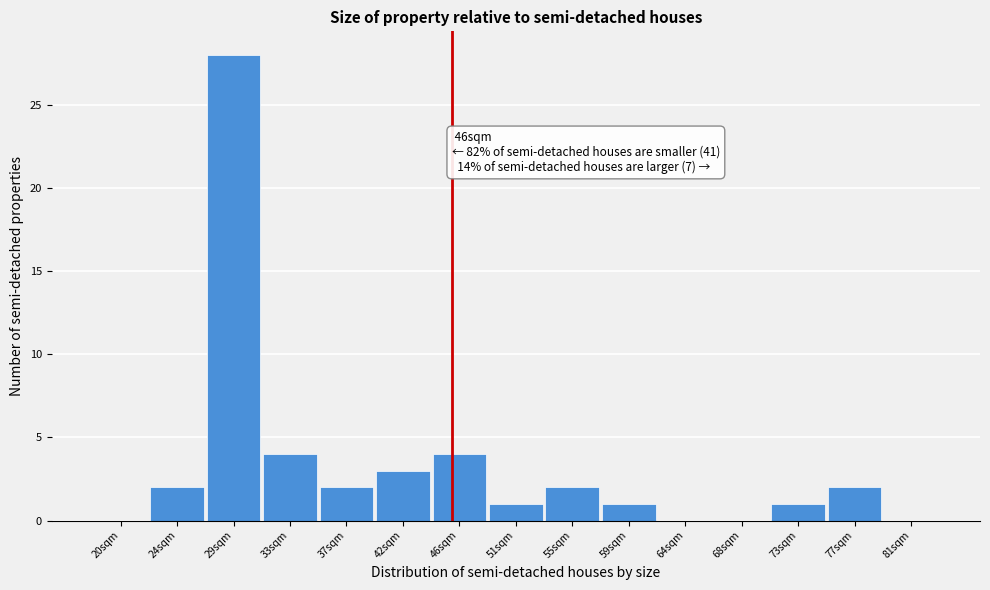

Reading left to right, transcribe all the data shown in this chart.

20sqm=0	24sqm=2	29sqm=28	33sqm=4	37sqm=2	42sqm=3	46sqm=4	51sqm=1	55sqm=2	59sqm=1	64sqm=0	68sqm=0	73sqm=1	77sqm=2	81sqm=0